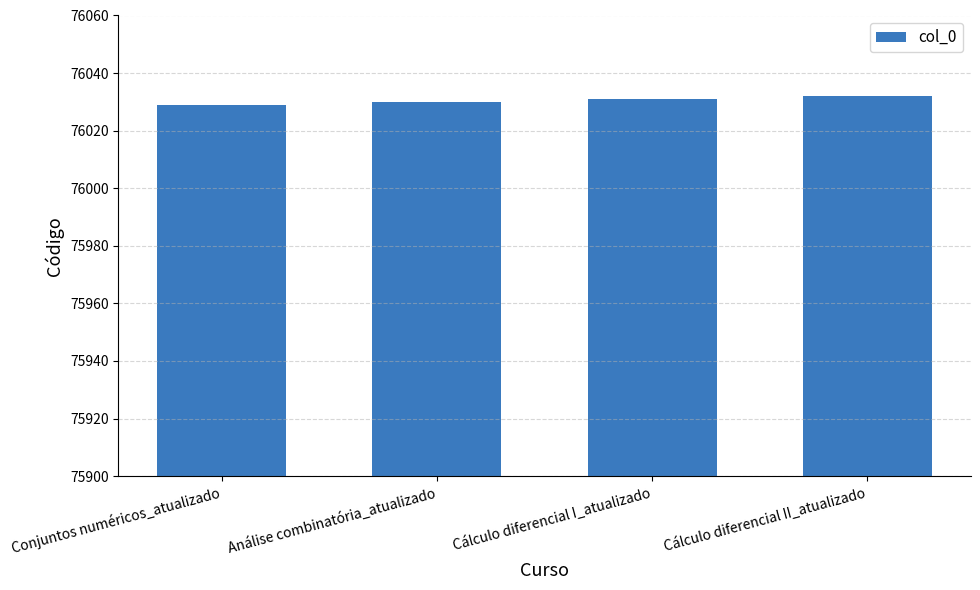

What is the difference between the values at Análise combinatória_atualizado and Cálculo diferencial I_atualizado?

1